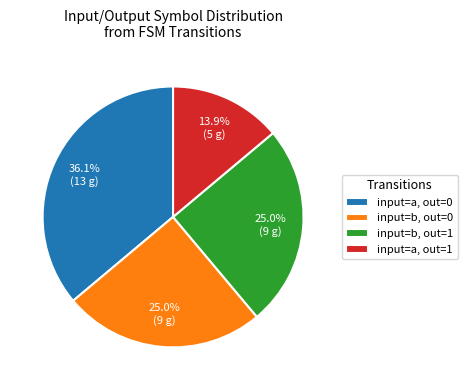

Does input=b, out=1 account for over 50% of the chart?

No